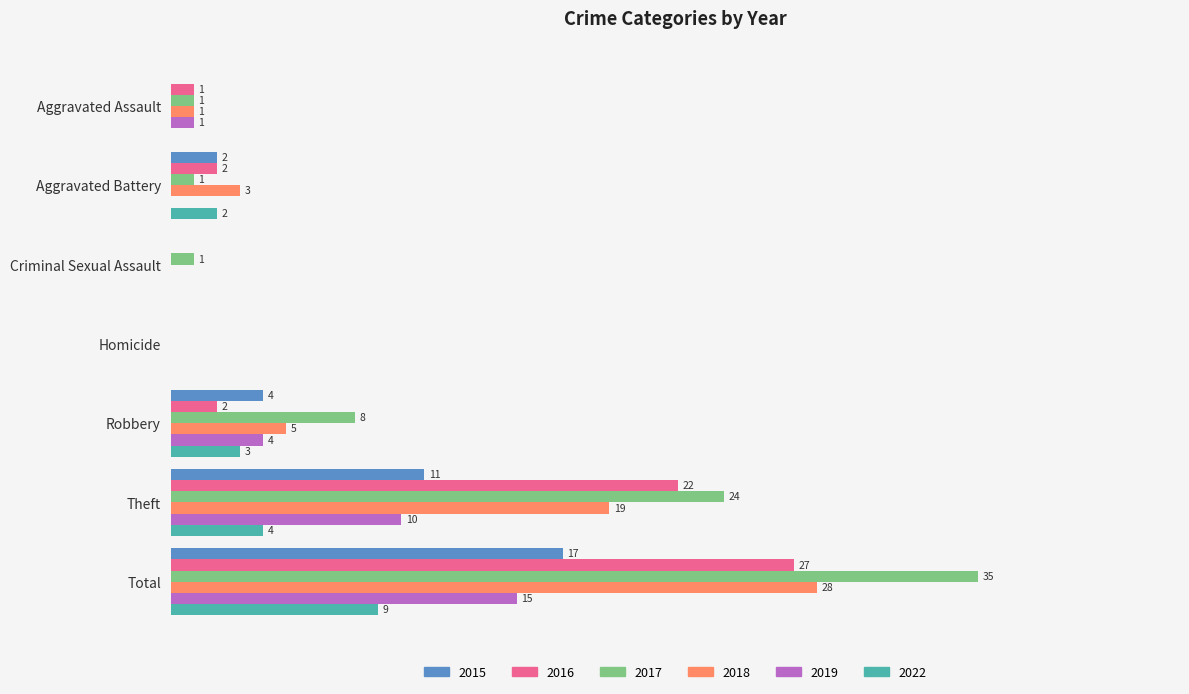

At which label is 2019 closest to 7?

Robbery